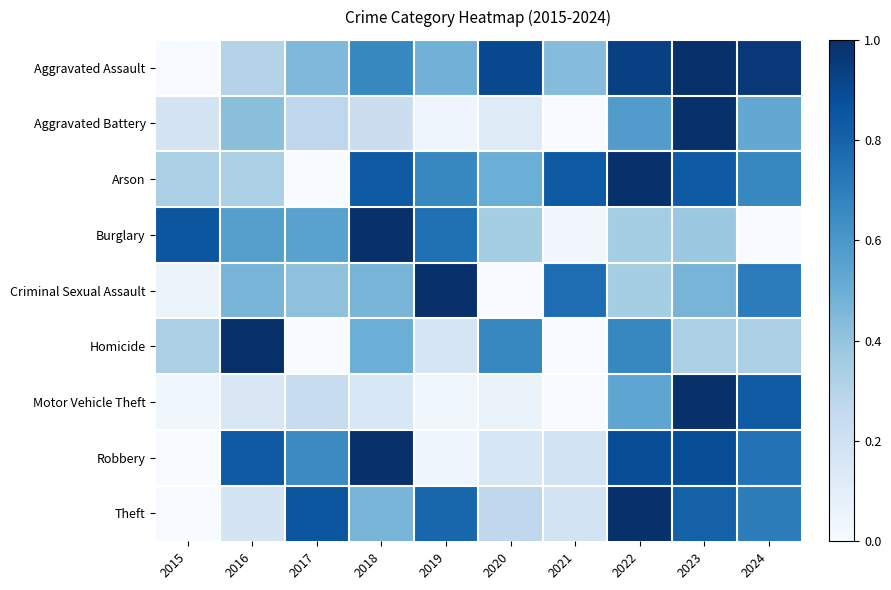

Which label corresponds to the largest value in the chart?

2023